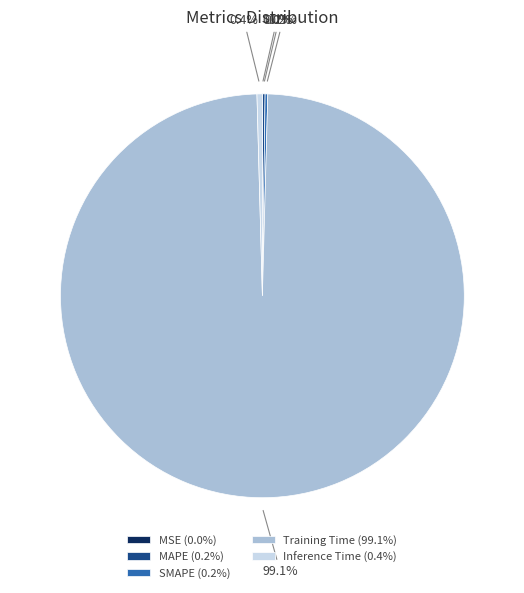

Does Training Time (99.1%) account for over 50% of the chart?

Yes